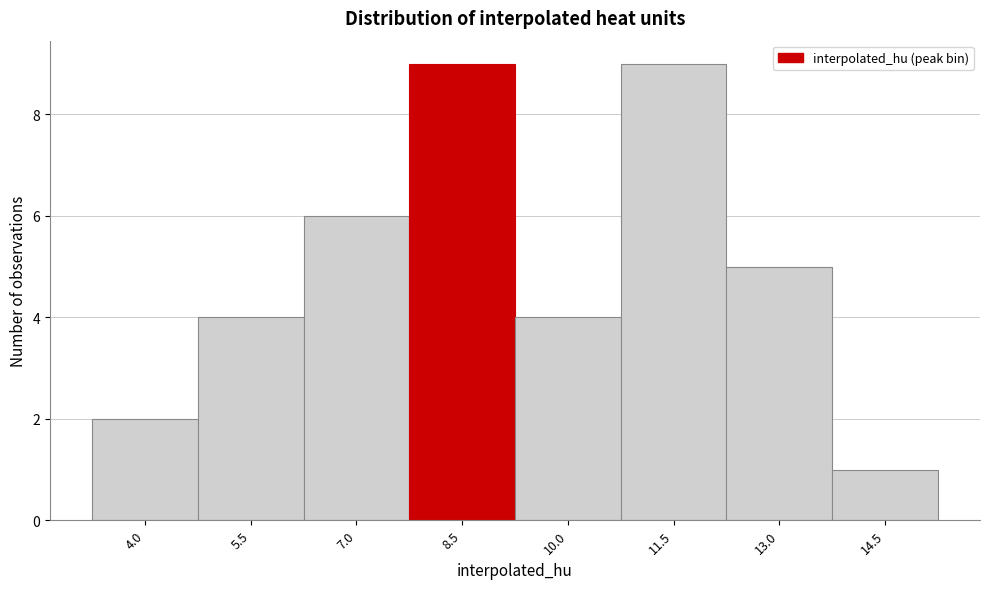

Reading left to right, list all the values displayed in this chart.

2	4	6	9	4	9	5	1